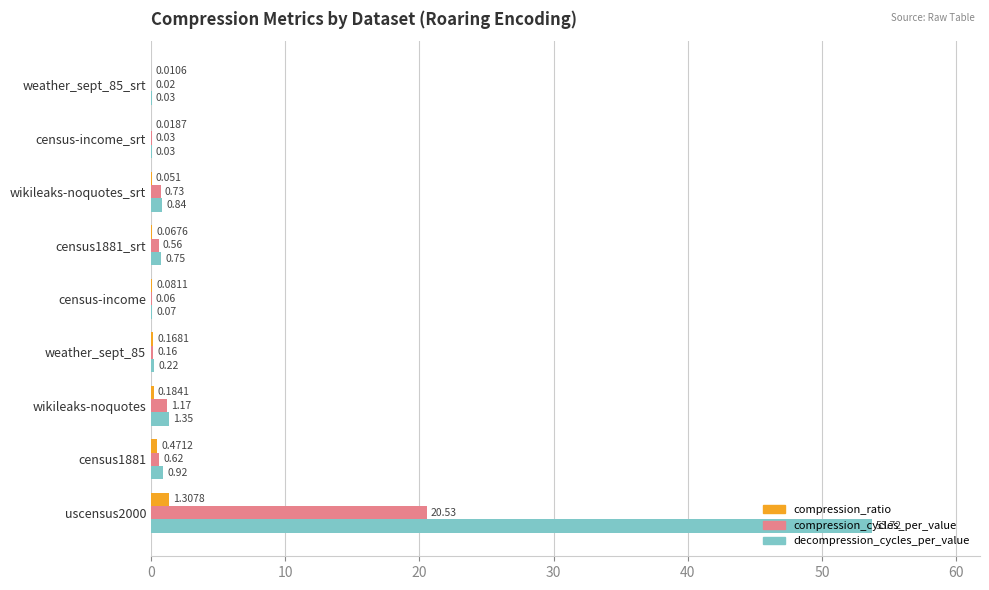

Between census1881_srt and wikileaks-noquotes_srt, which series saw the biggest shift?

compression_cycles_per_value